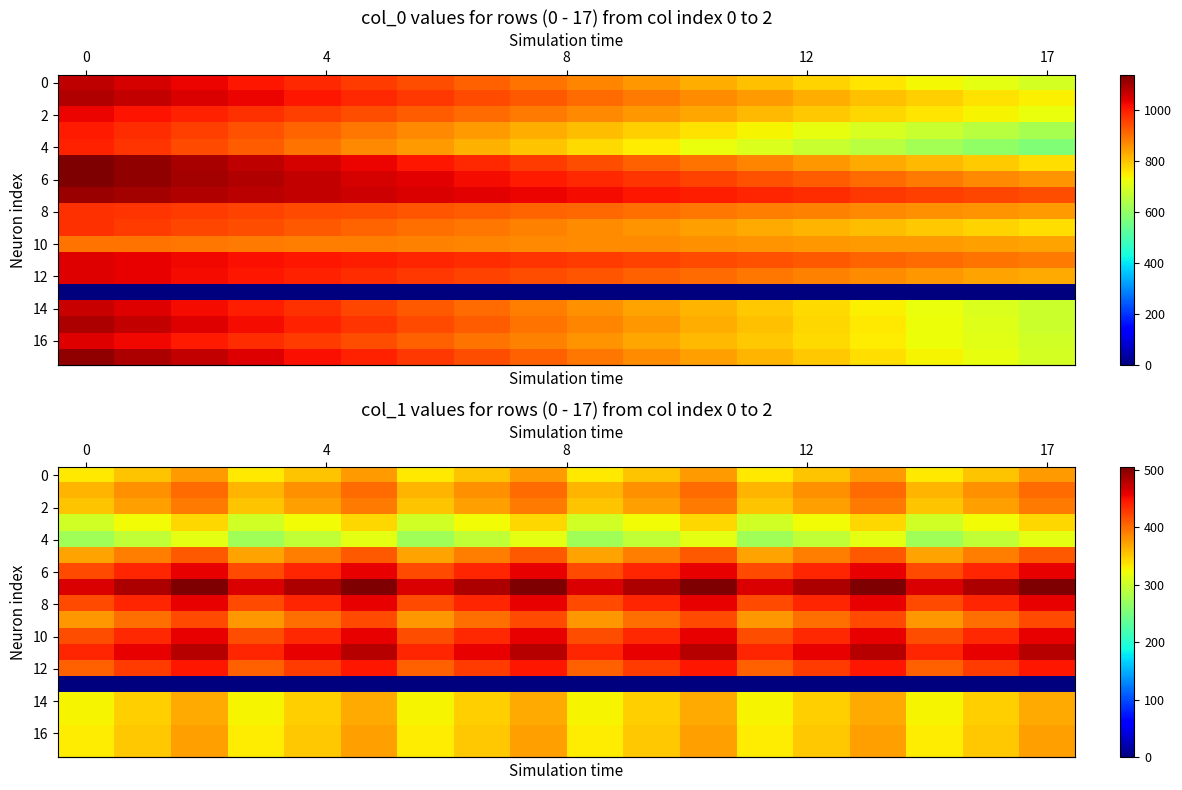

At which label is row_10 closest to 436?

4